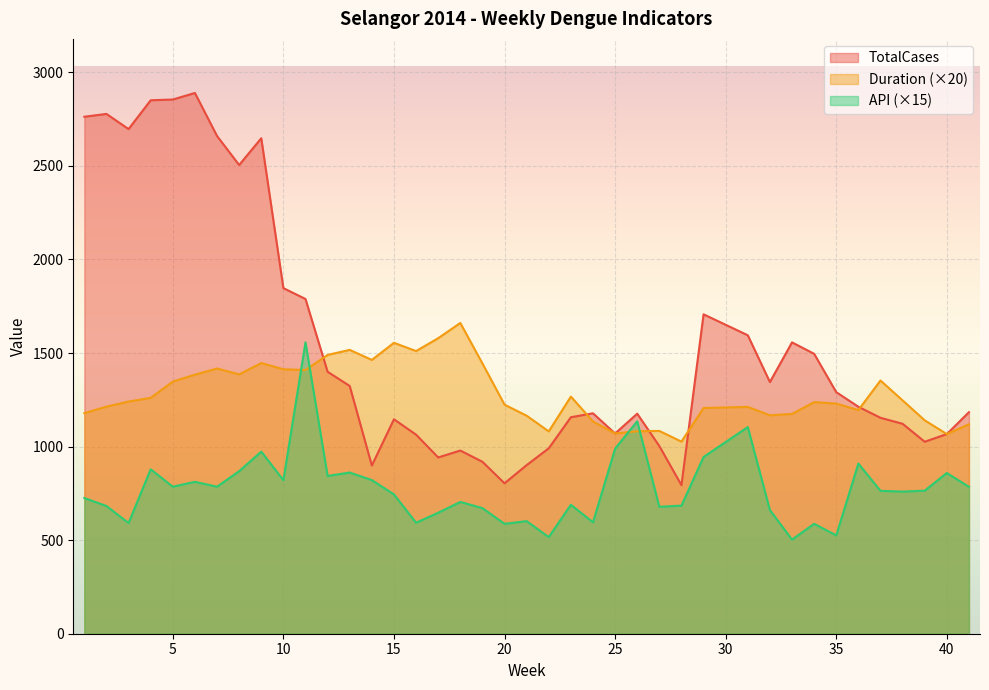

Does the chart display data point markers on the line(s)?

No